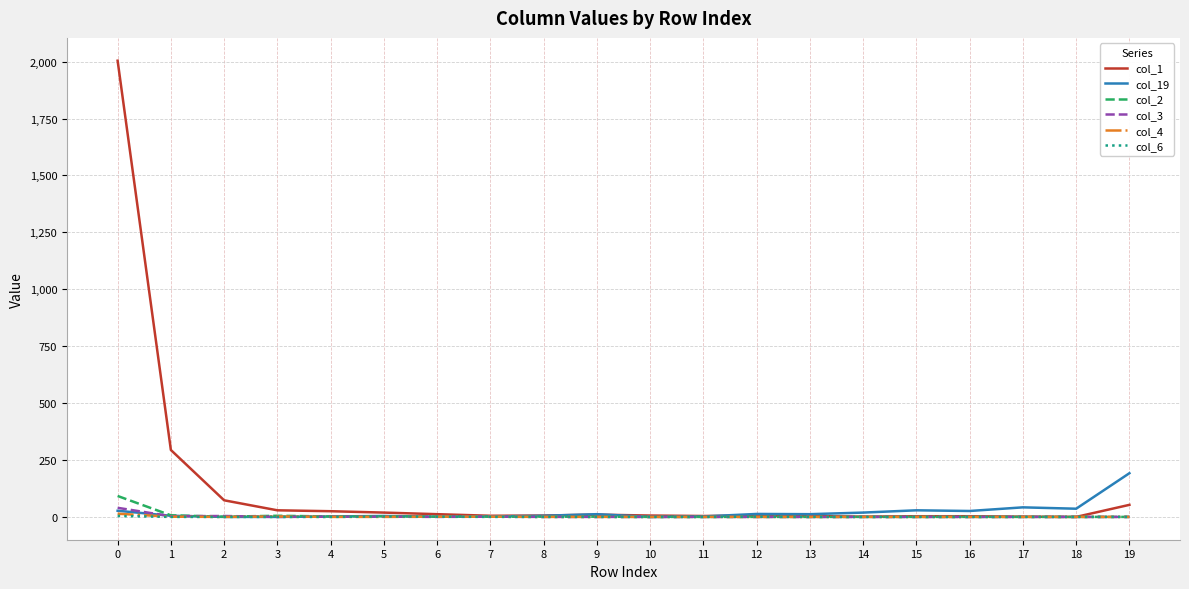

Which series has the largest total across all categories?

col_1